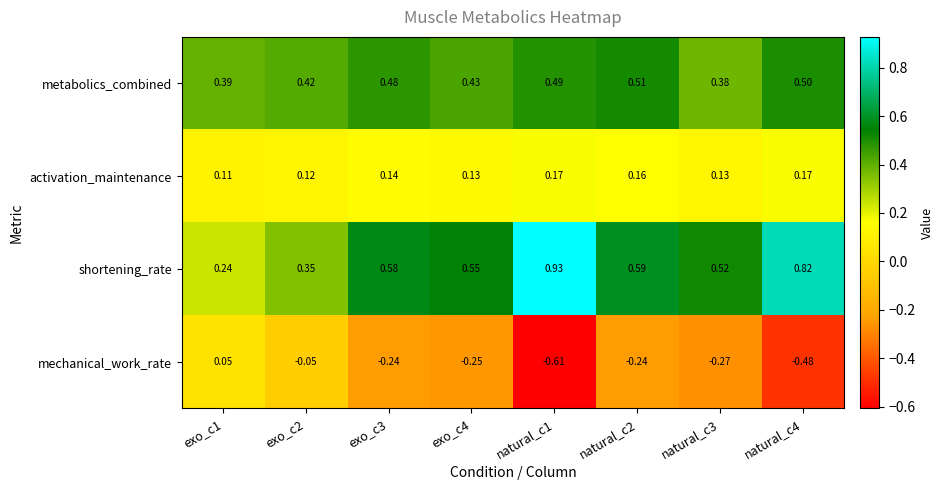

Which series changed the most between exo_c2 and natural_c3?

mechanical_work_rate